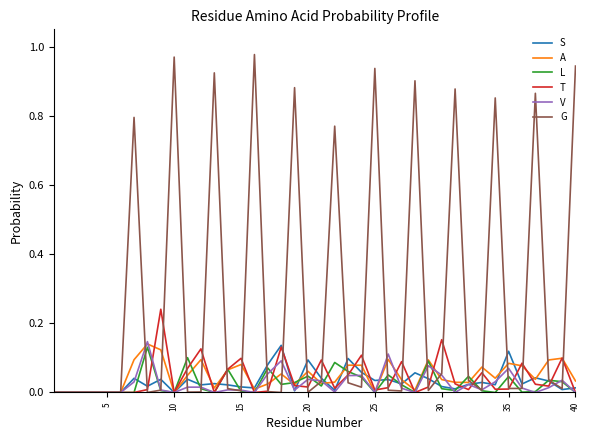

Which series has the widest spread of values?

G